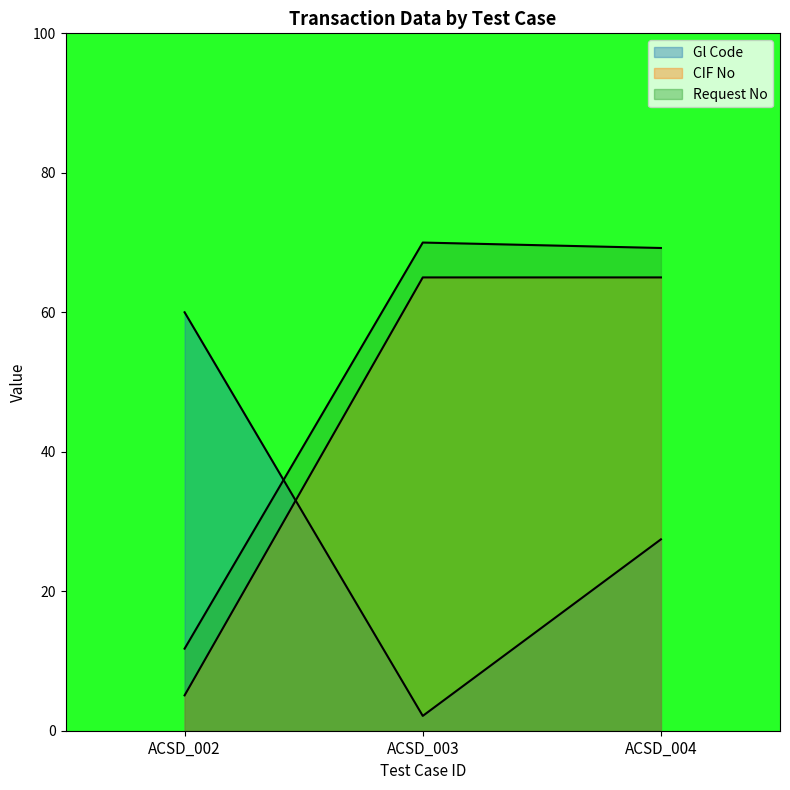

Is the value of Request No at ACSD_002 greater than the value of Gl Code at ACSD_002?

No